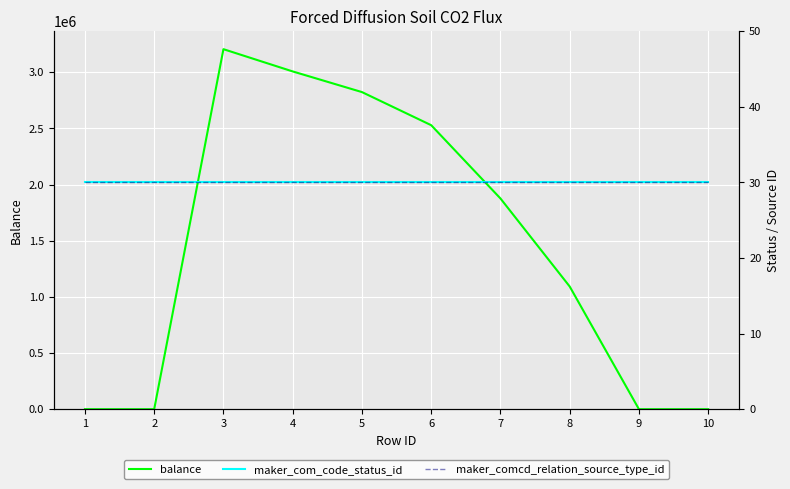

Reading left to right, transcribe all the data shown in this chart.

balance: 1=0	2=0	3=3205415	4=3007216	5=2823397	6=2528569	7=1876301	8=1092518	9=0	10=0
maker_com_code_status_id: 1=30	2=30	3=30	4=30	5=30	6=30	7=30	8=30	9=30	10=30
maker_comcd_relation_source_type_id: 1=30	2=30	3=30	4=30	5=30	6=30	7=30	8=30	9=30	10=30